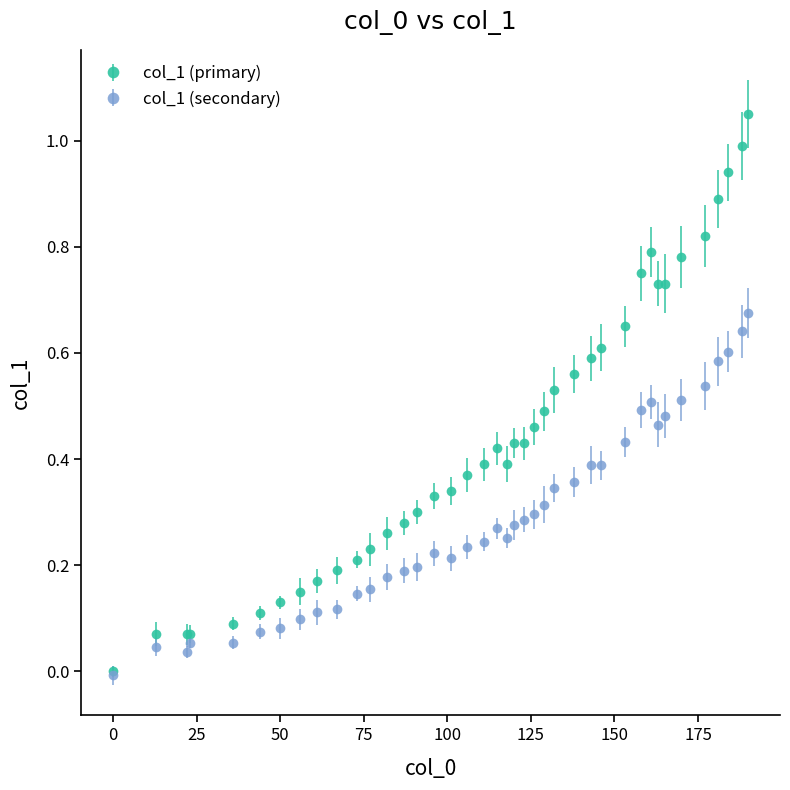

Which series has the largest range (max minus min)?

col_1 (primary)